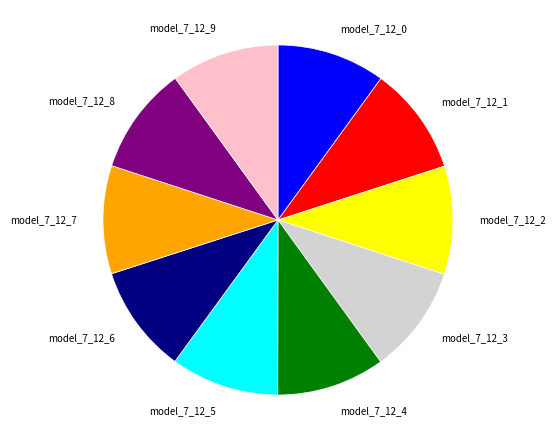

The model_7_12_3 slice represents 25% of the pie. True or false?

False